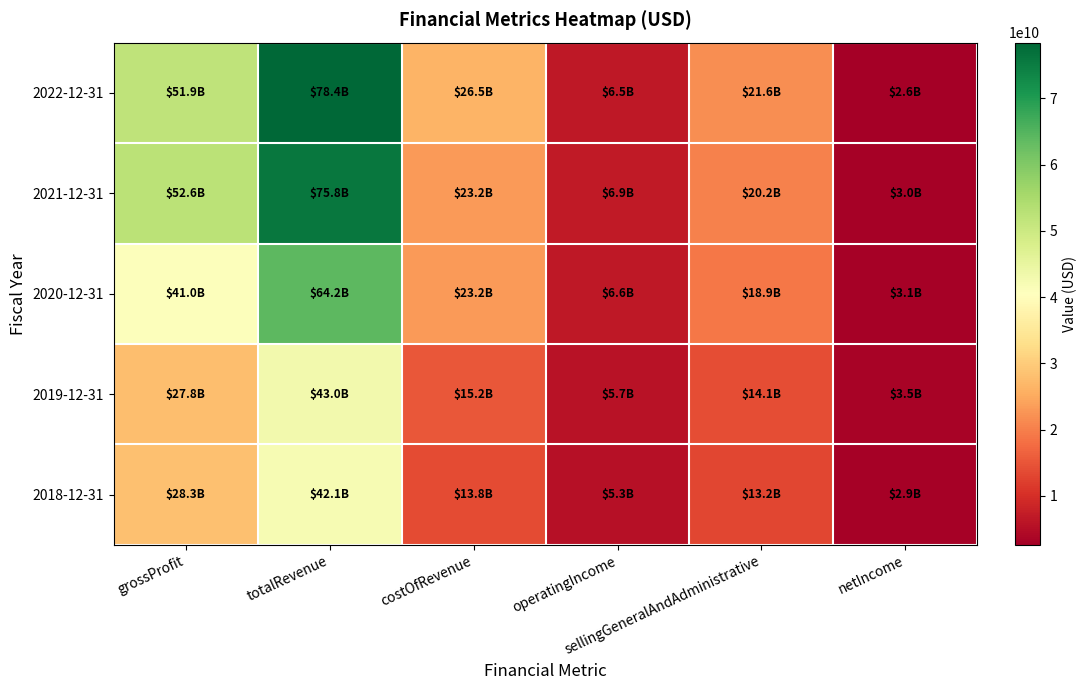

List the series in order of their peak value, highest first.

2022-12-31, 2021-12-31, 2020-12-31, 2019-12-31, 2018-12-31